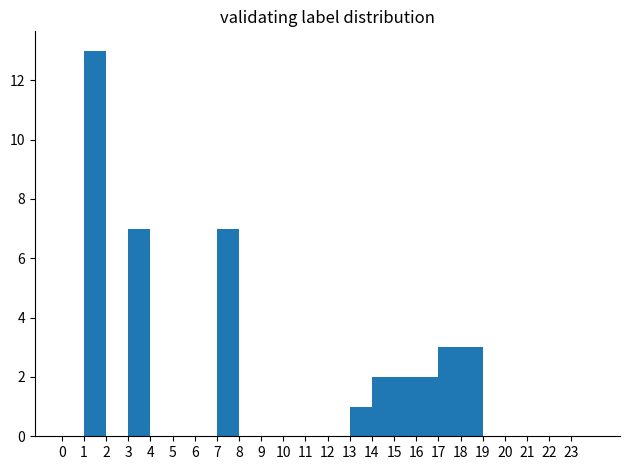

How tall is the bar that spans 17 to 18 on the x-axis? The values are not printed on the chart, so give them approximately, as read against the axis.

3